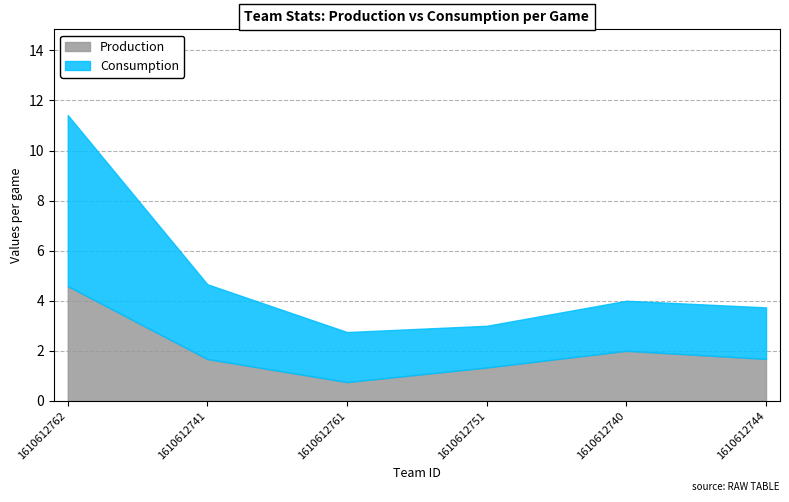

True or false: Production and Consumption intersect in this chart.

False